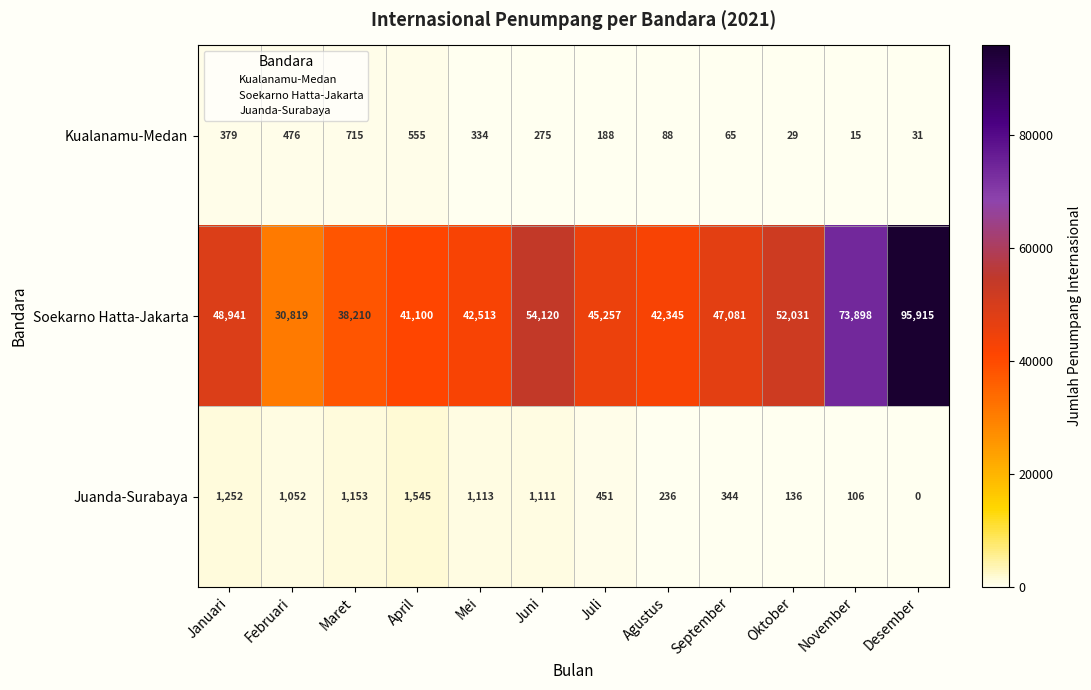

Which series has the widest spread of values?

Soekarno Hatta-Jakarta